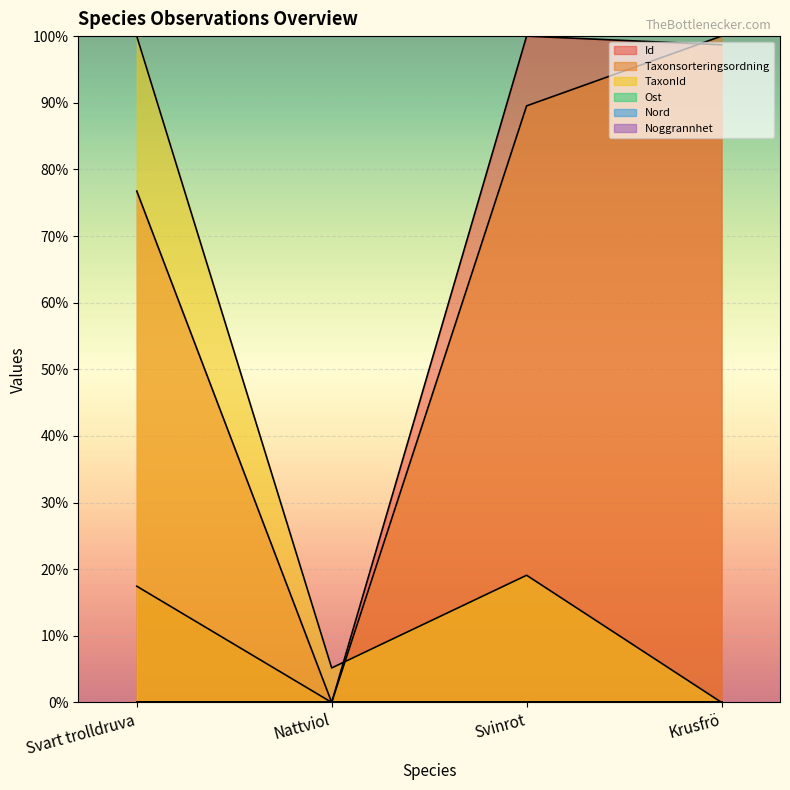

Rank the categories by Taxonsorteringsordning value from highest to lowest.

Krusfrö, Svinrot, Svart trolldruva, Nattviol